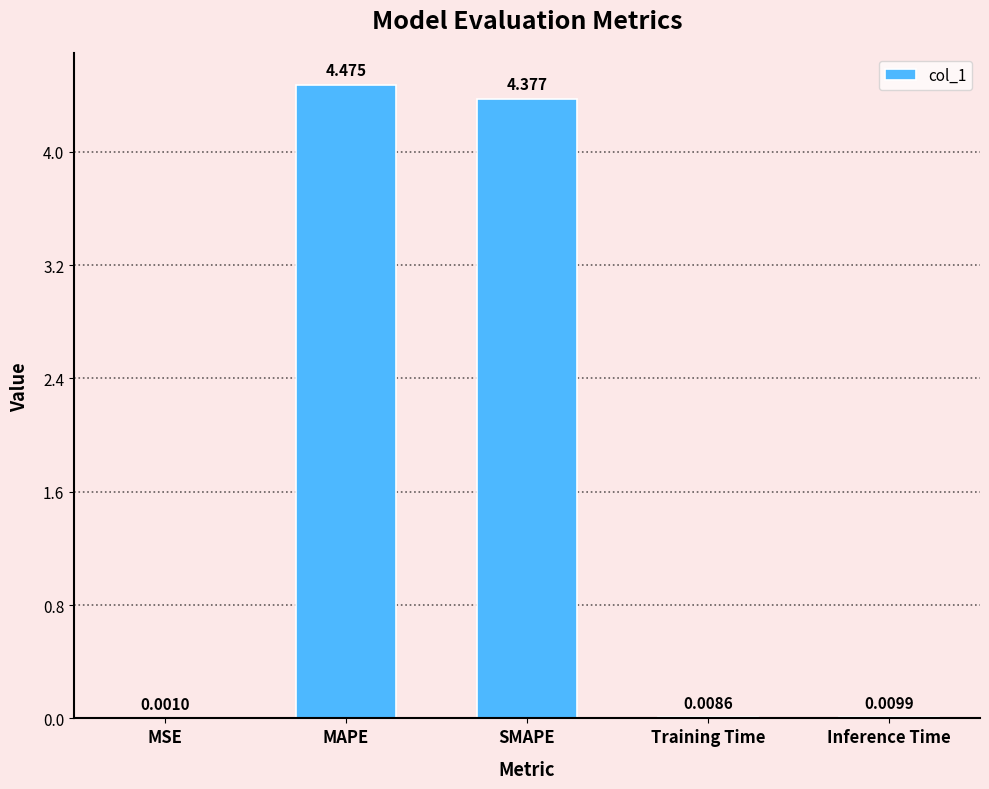

Is it true that the value at MAPE is 6.0?

False